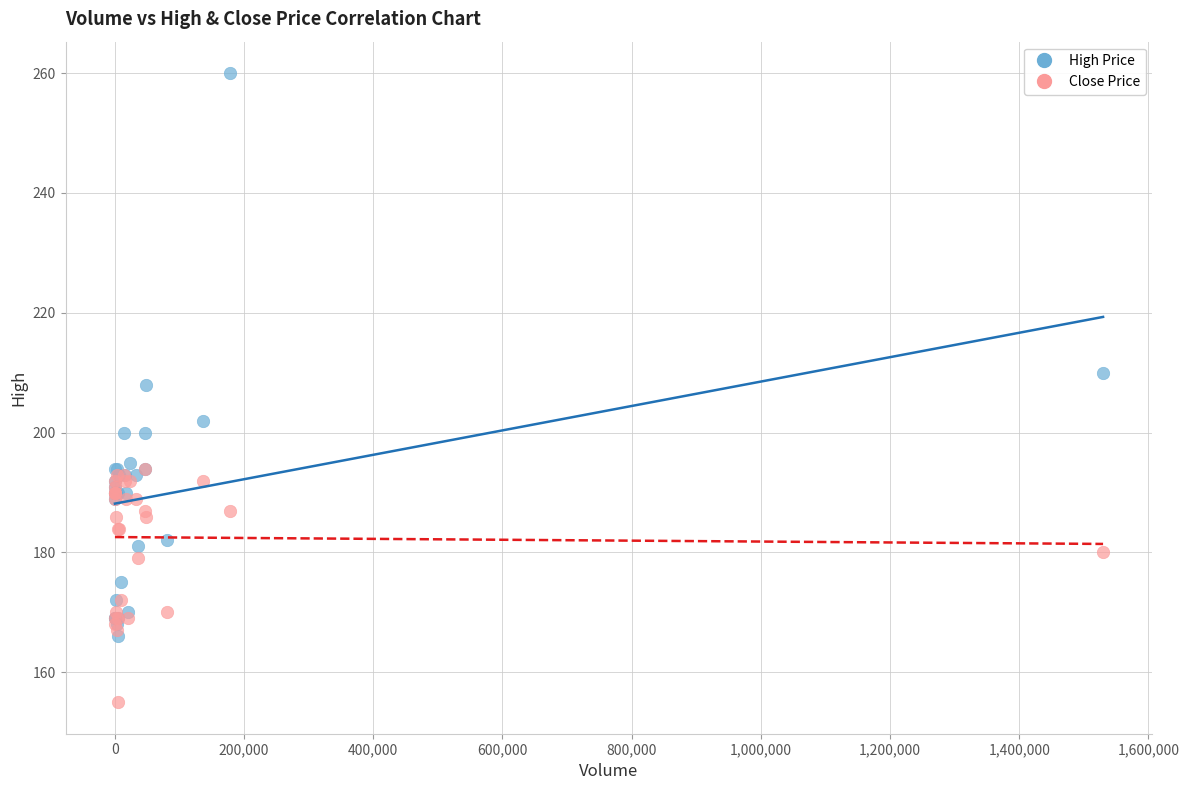

In the High Price series, what Y value is closest to 213?

210